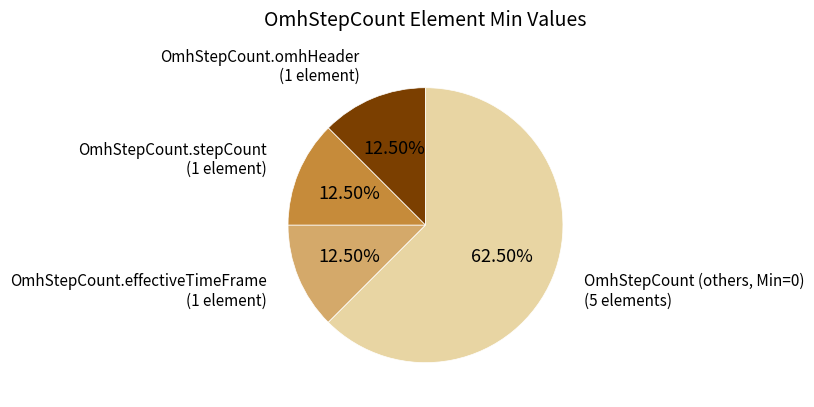

Is there any slice that represents more than half of the pie?

Yes